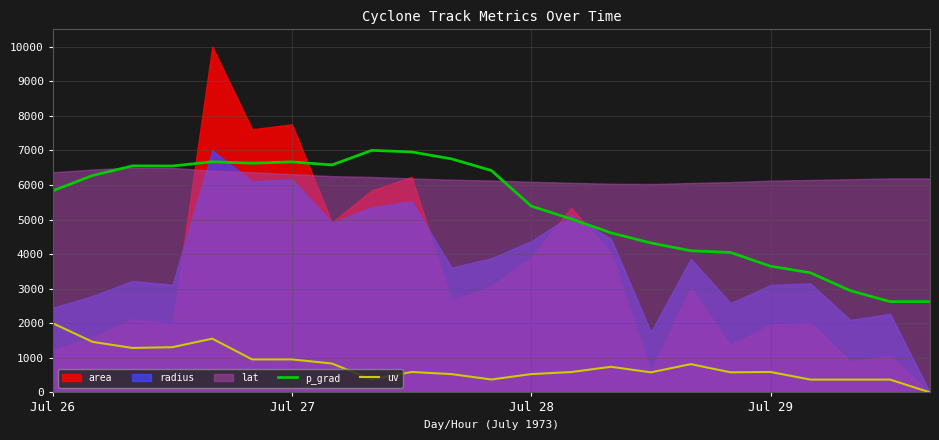

What is the value of the p_grad point at the 3rd from the left?

6550.8